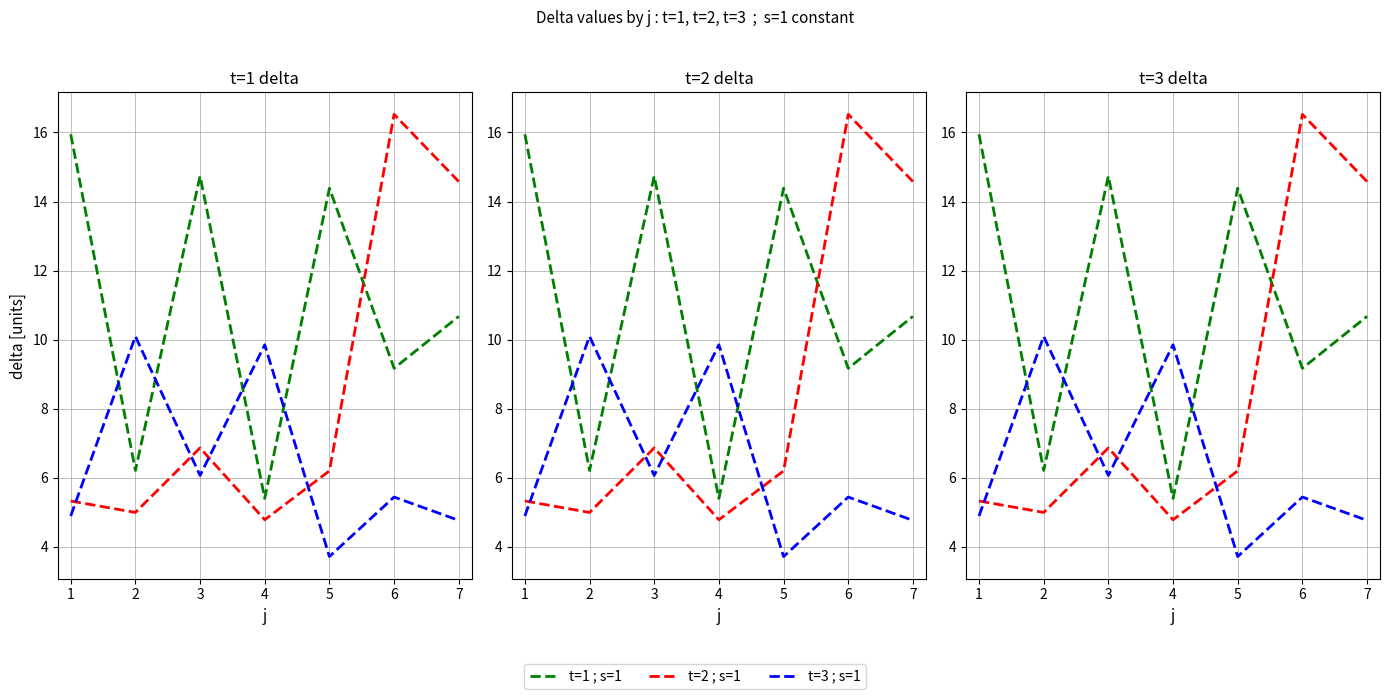

Which series has the widest spread of values?

t=2 ; s=1